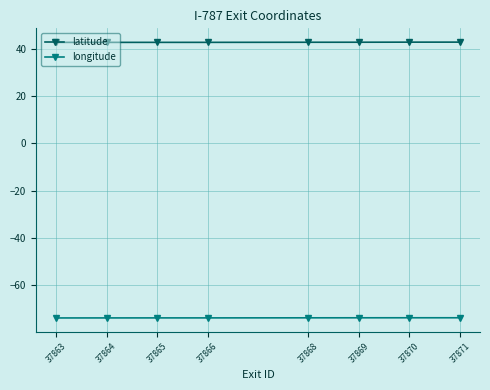

Which series has the largest total across all categories?

latitude